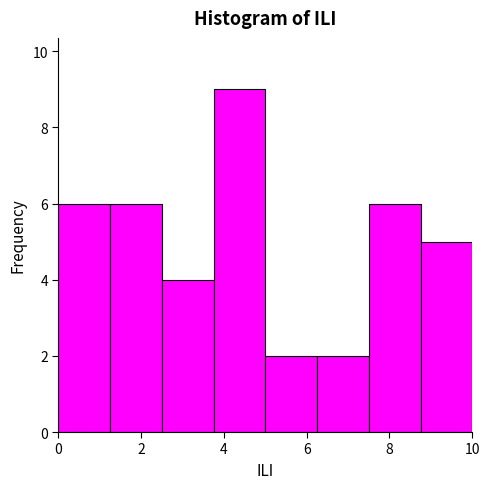

Reading left to right, transcribe this chart: for each bar, give the range it covers on the x-axis and its height. Neither the bar edges nor the heights are printed on the chart, so give them approximately, as read against the axes.

0.00 to 1.25: 6
1.25 to 2.50: 6
2.50 to 3.75: 4
3.75 to 5.00: 9
5.00 to 6.25: 2
6.25 to 7.50: 2
7.50 to 8.75: 6
8.75 to 10.00: 5